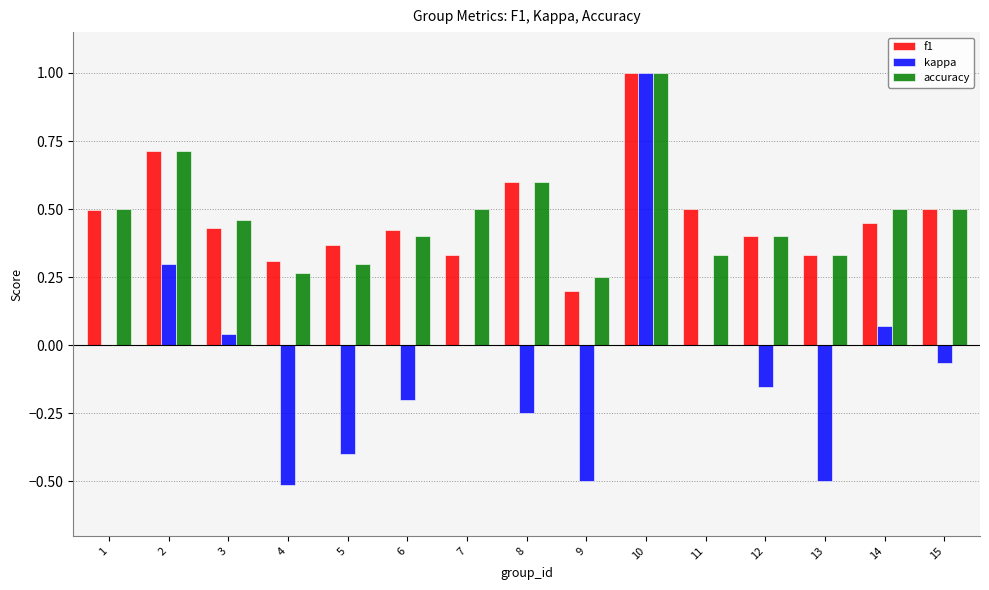

Does the chart contain stacked bars?

No